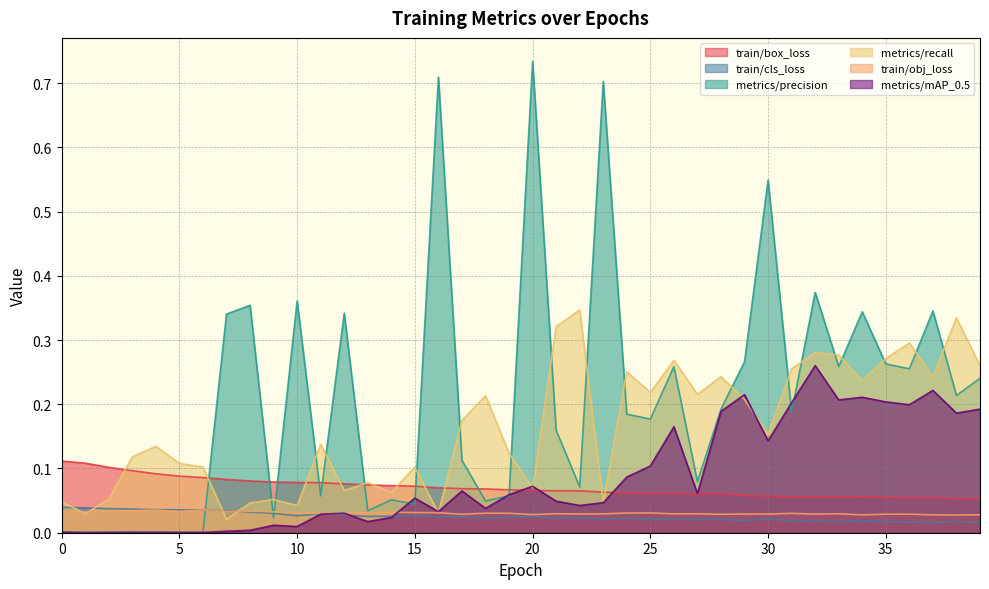

True or false: train/box_loss and train/obj_loss cross at least once.

False